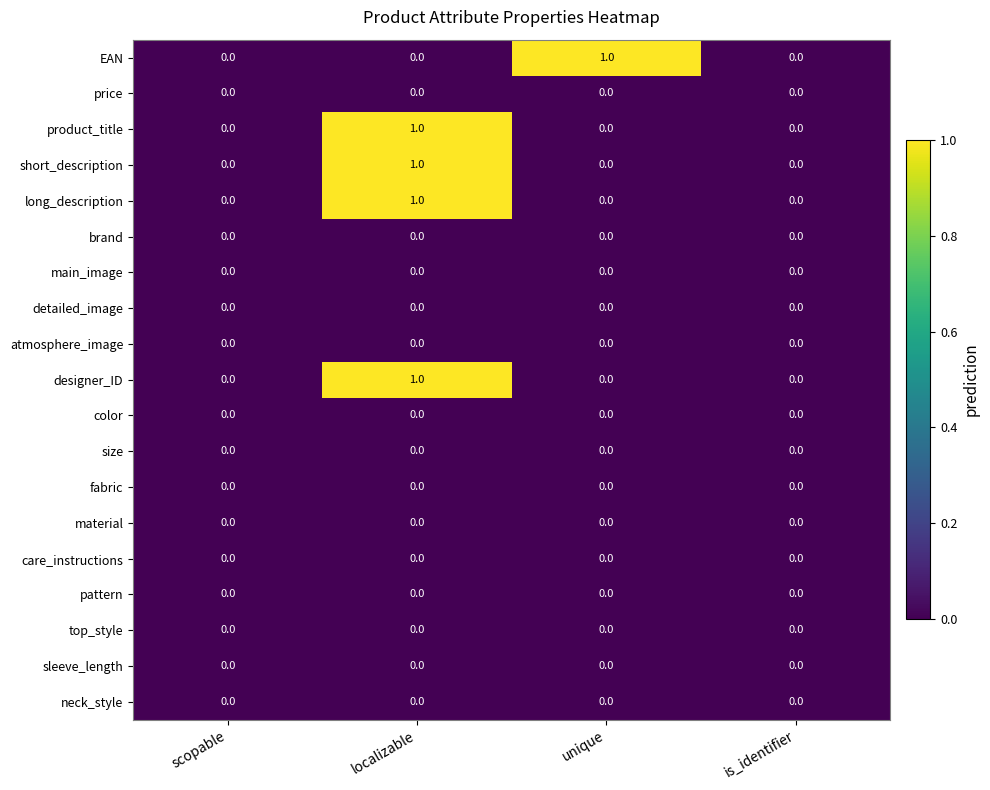

The value of care_instructions at scopable is 0. True or false?

True